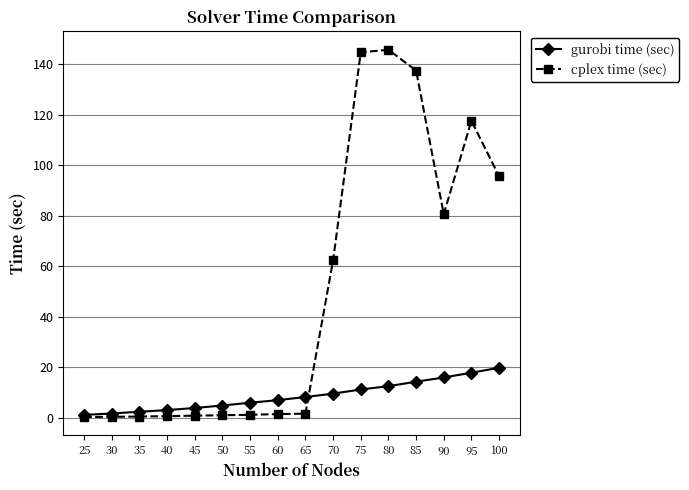

What is the difference between the cplex time (sec) values at 70 and 35?

61.8